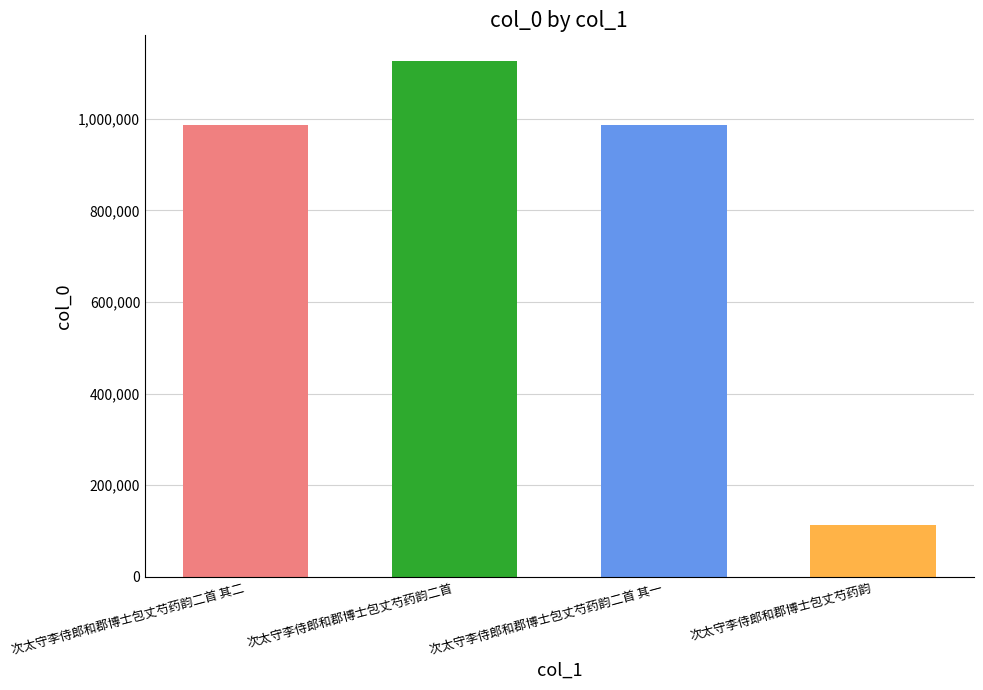

Which category has the highest value across all series?

次太守李侍郎和郡博士包丈芍药韵二首